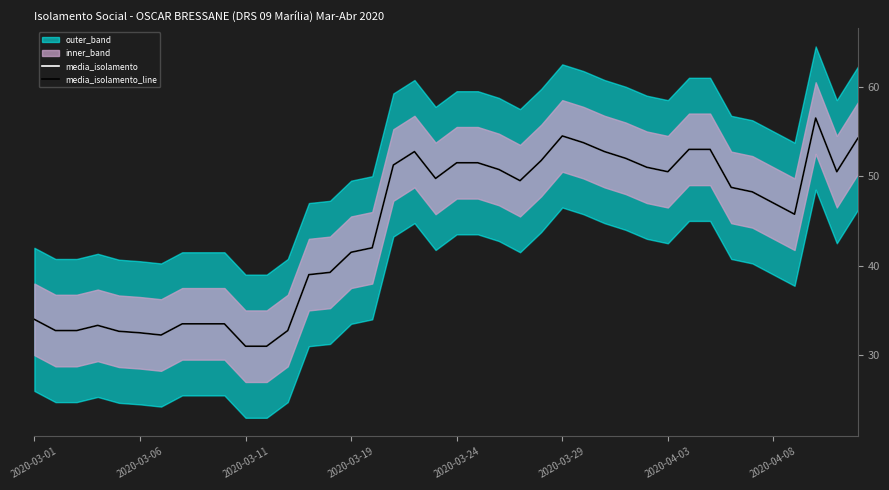

Is it true that media_isolamento_line equals 32.8 at 12?

True